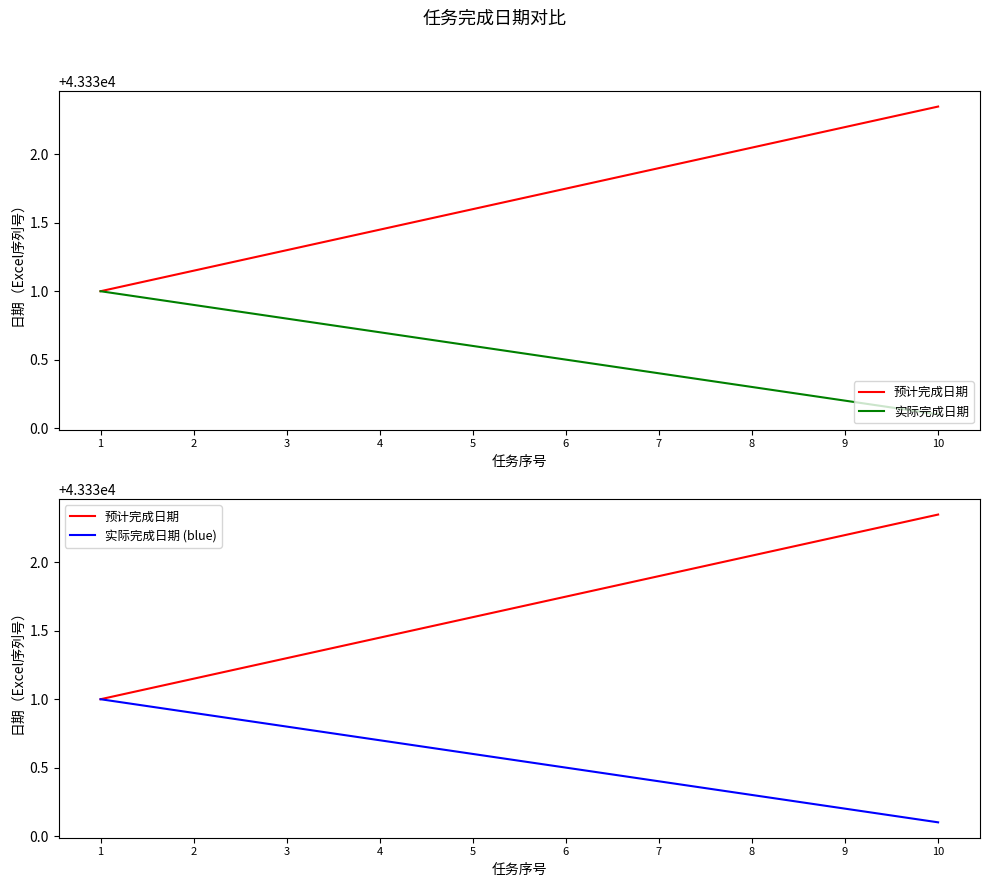

True or false: 实际完成日期 and 预计完成日期 intersect in this chart.

False